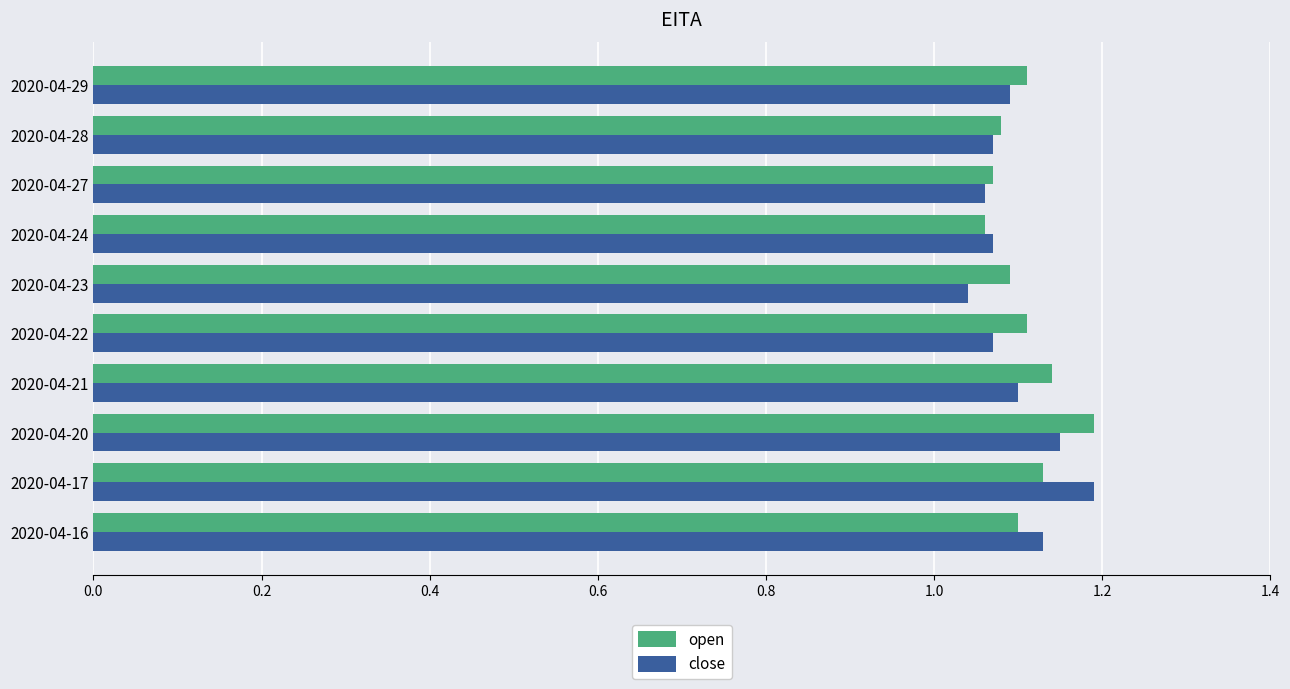

What is the sum of all open values?

11.1